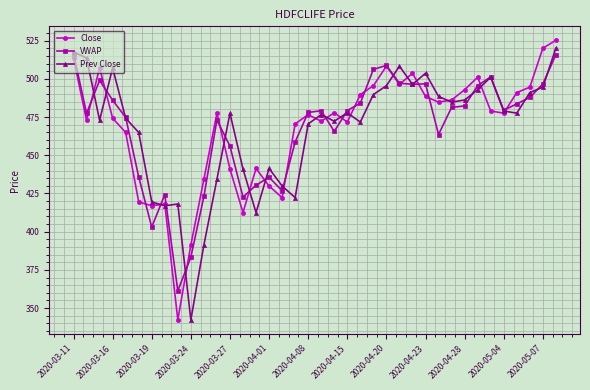

How many lines are shown in the chart?

3